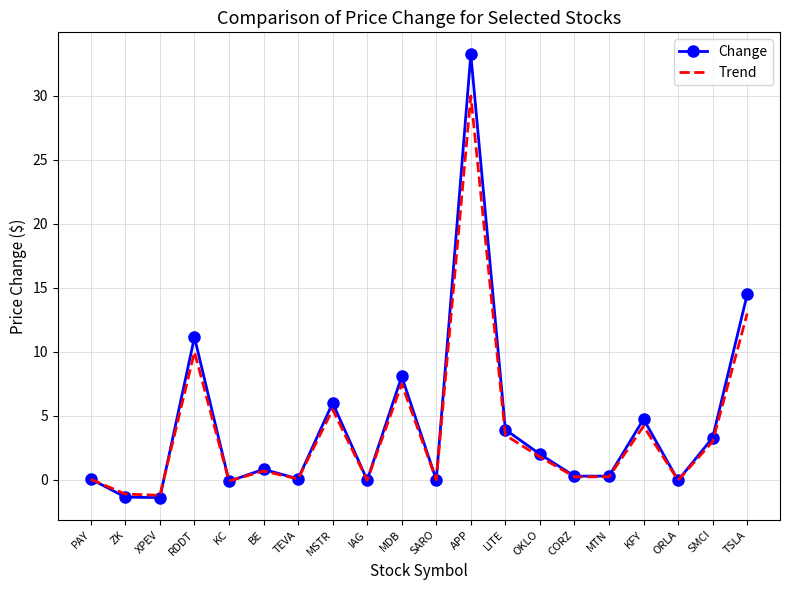

Which series has the largest total across all categories?

Change